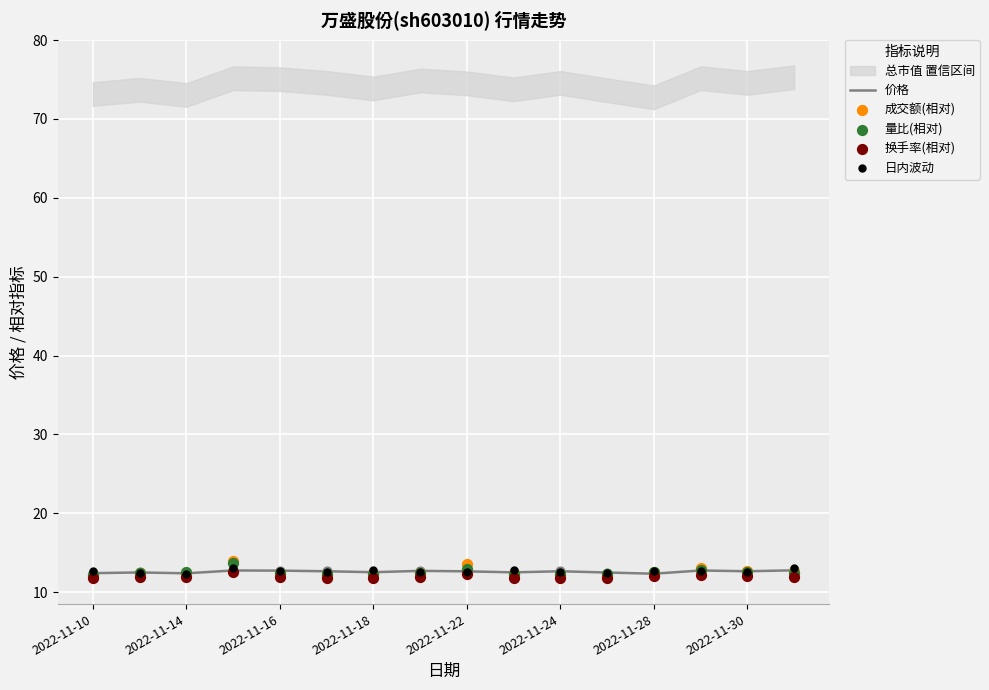

The 价格 series shows 16.8 at 2022-11-14. True or false?

False